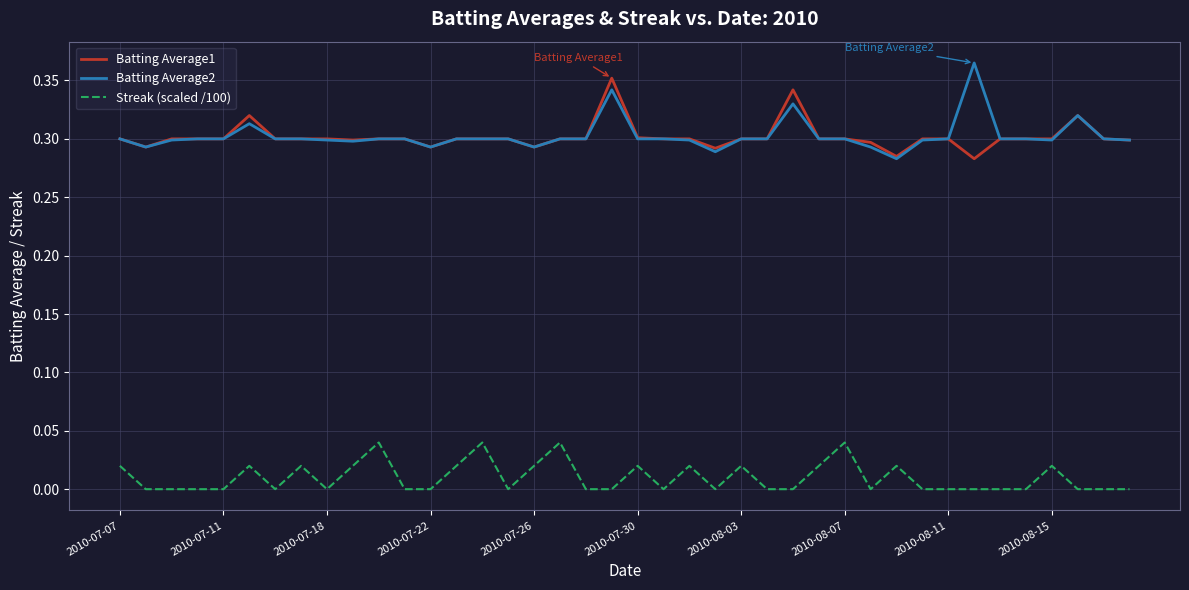

How many distinct data groups are displayed?

3